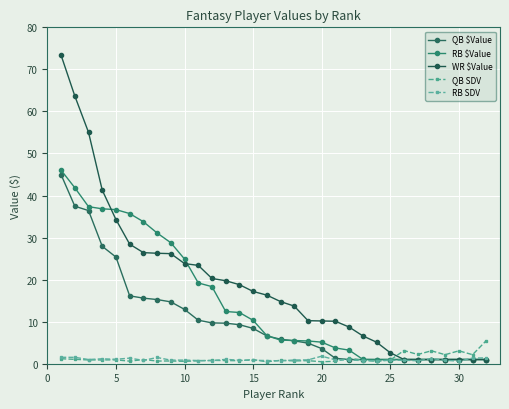

How many data points in WR $Value are above 16?

16